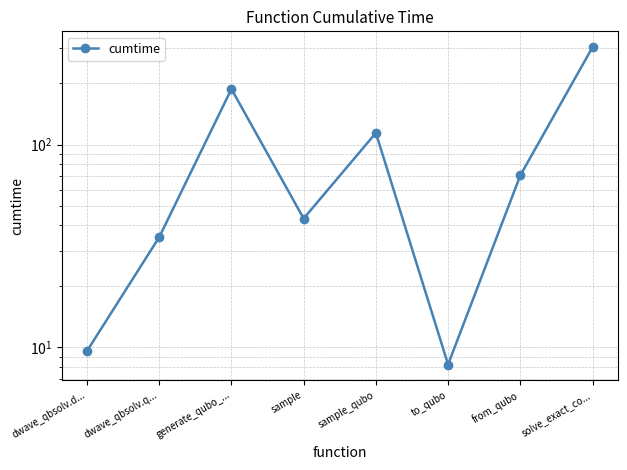

Which has a higher value, from_qubo or dwave_qbsolv.d...?

from_qubo